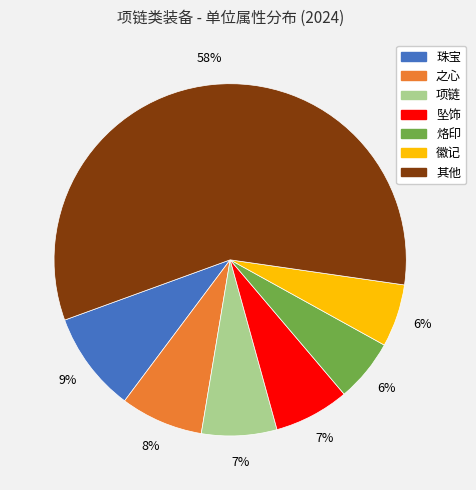

Is there any slice that represents more than half of the pie?

Yes